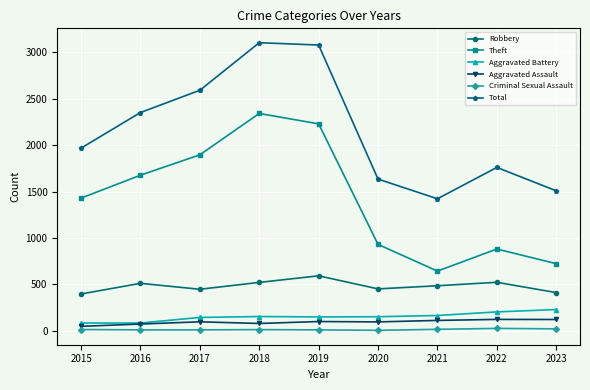

What is the minimum value shown in the chart?

3